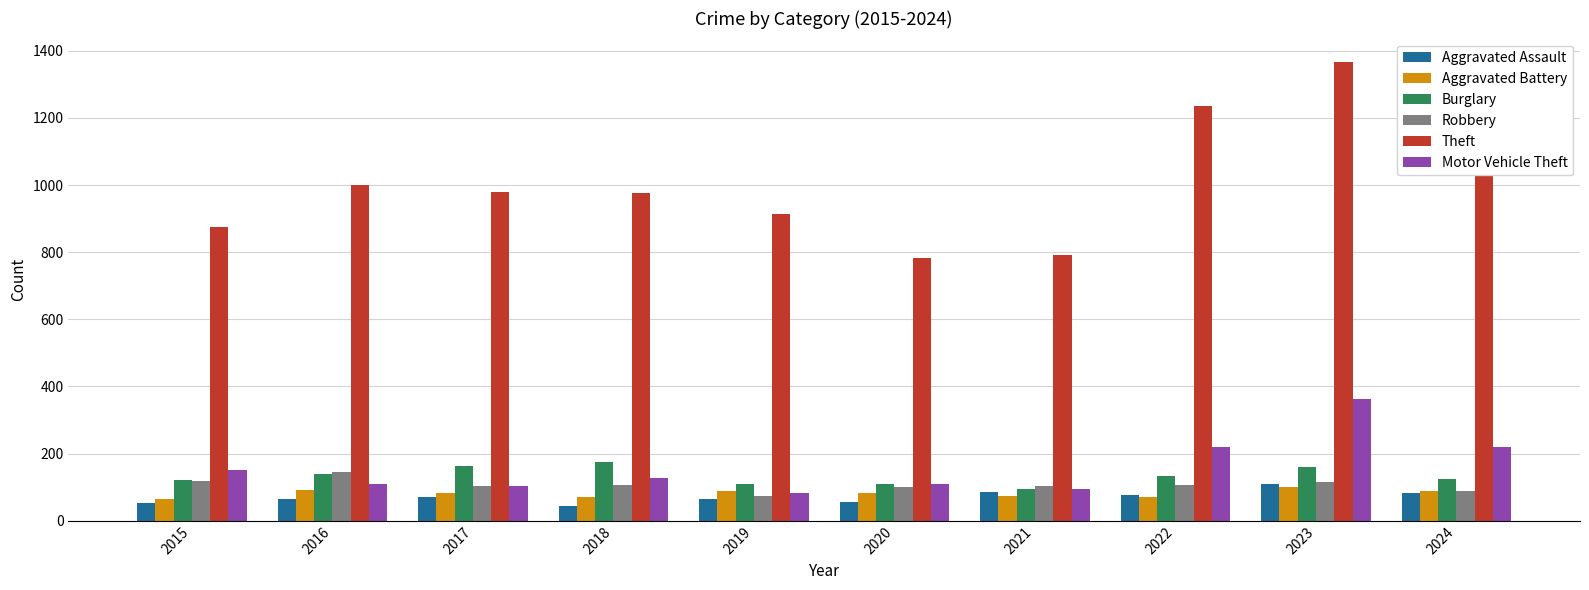

The value of Aggravated Assault at 2021 is 86. True or false?

True